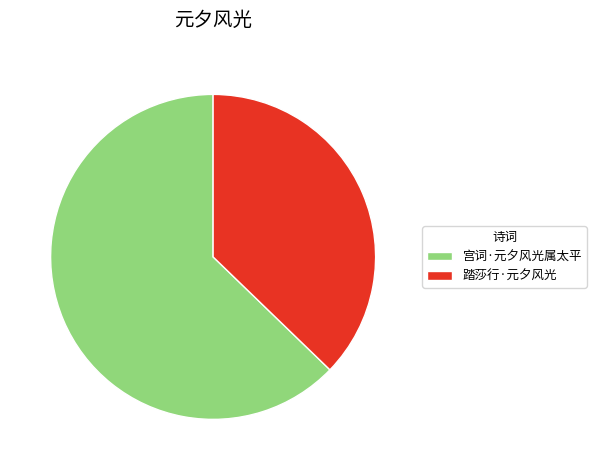

Is it true that 宫词·元夕风光属太平 is 63% of the pie?

True